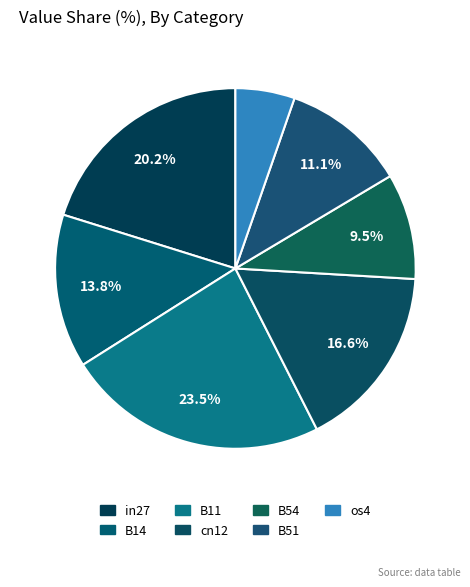

How many segments does this pie chart have?

7